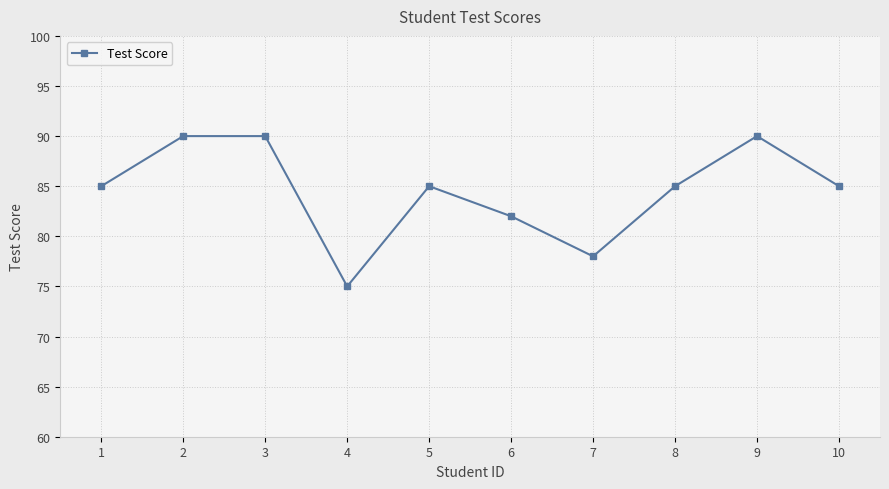

What is the difference between the maximum and minimum values?

15